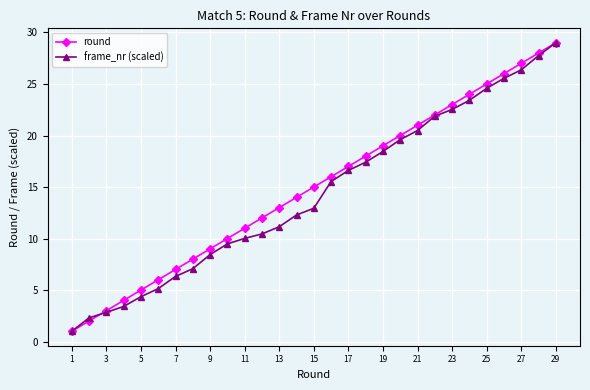

What are all the series names shown in the legend?

round, frame_nr (scaled)